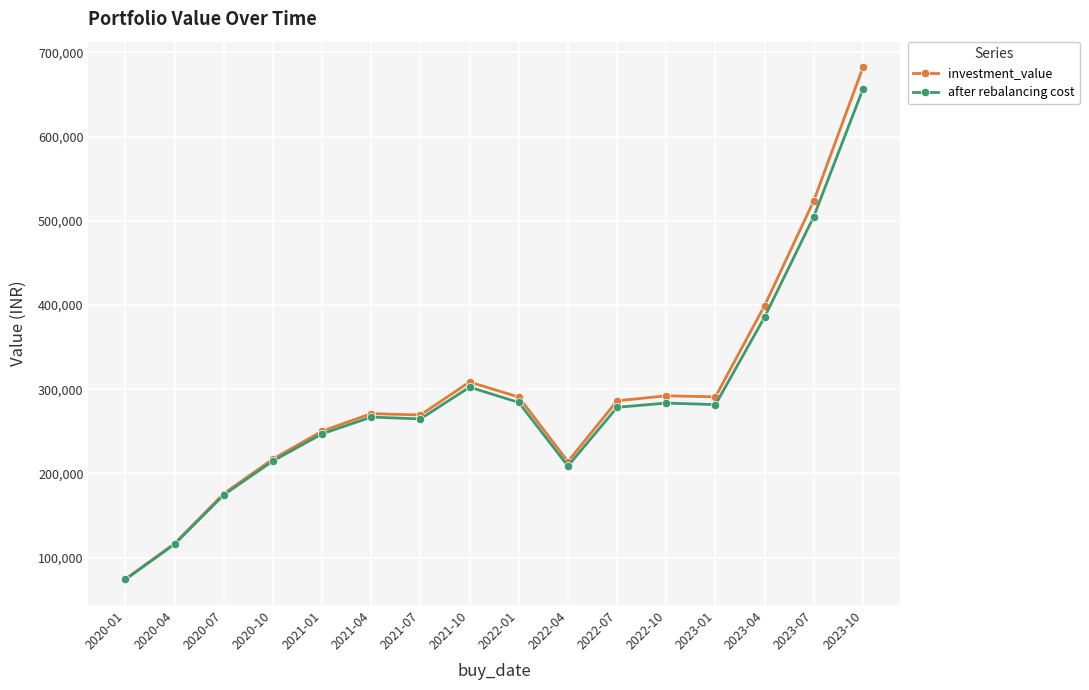

What is the sum of the investment_value values at 2021-04 and 2020-04?

387544.3